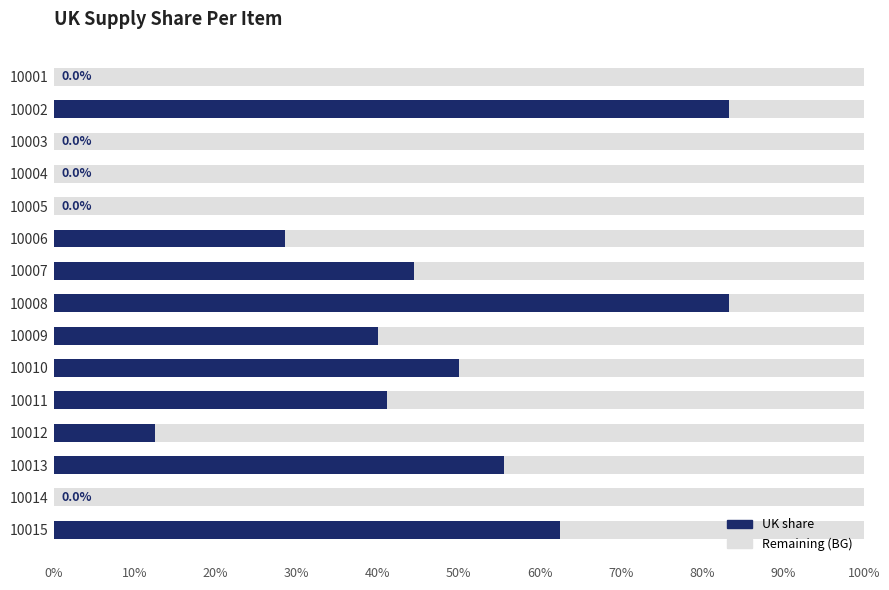

Reading right to left, transcribe all the data shown in this chart.

62.5	0.0	55.6	12.5	41.2	50.0	40.0	83.3	44.4	28.6	0.0	0.0	0.0	83.3	0.0